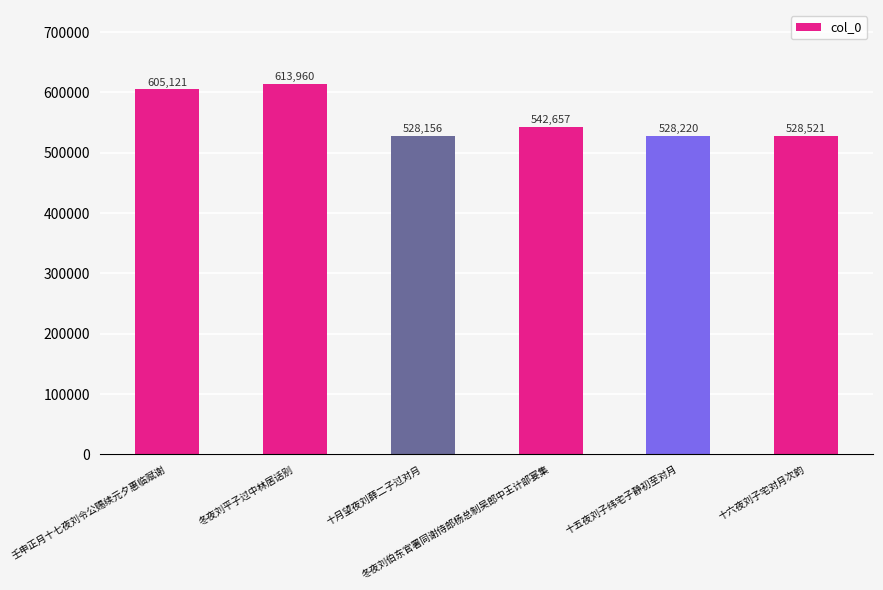

The chart shows a value of 325660 at 十五夜刘子纬宅子静初至对月. True or false?

False